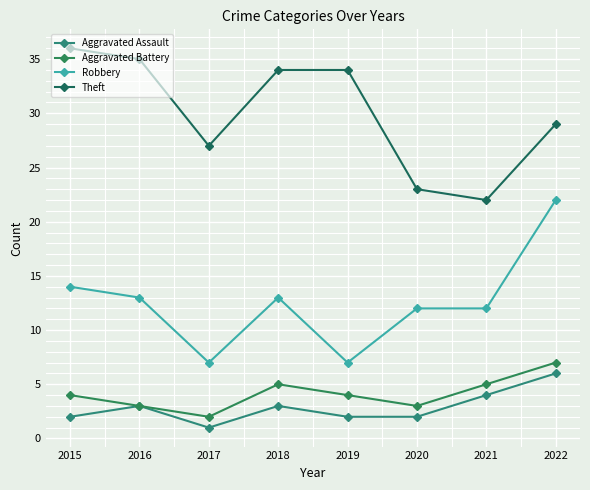

What value does the Aggravated Battery series have at 2017?

2